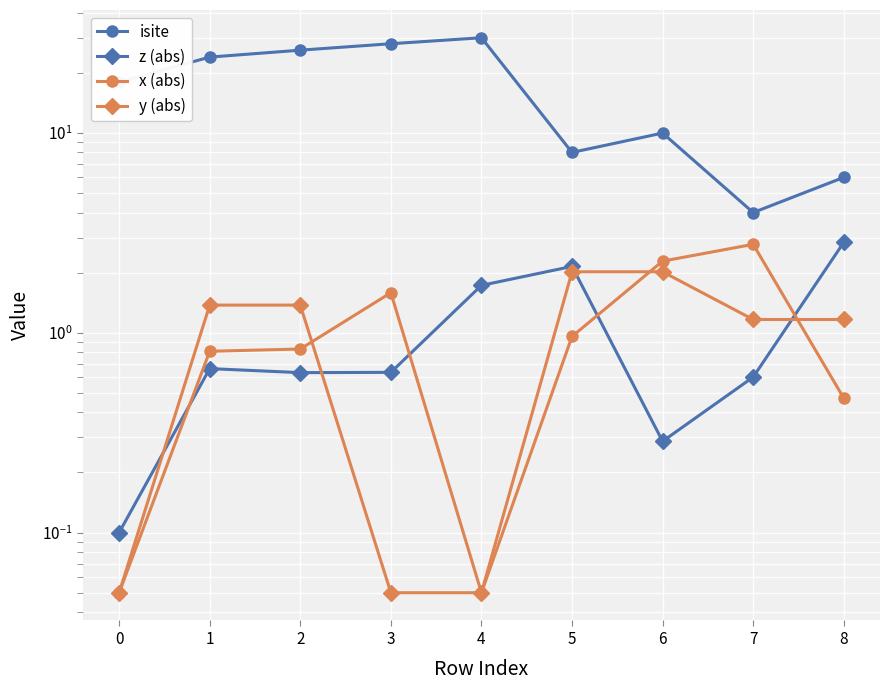

True or false: z (abs) and x (abs) cross at least once.

True